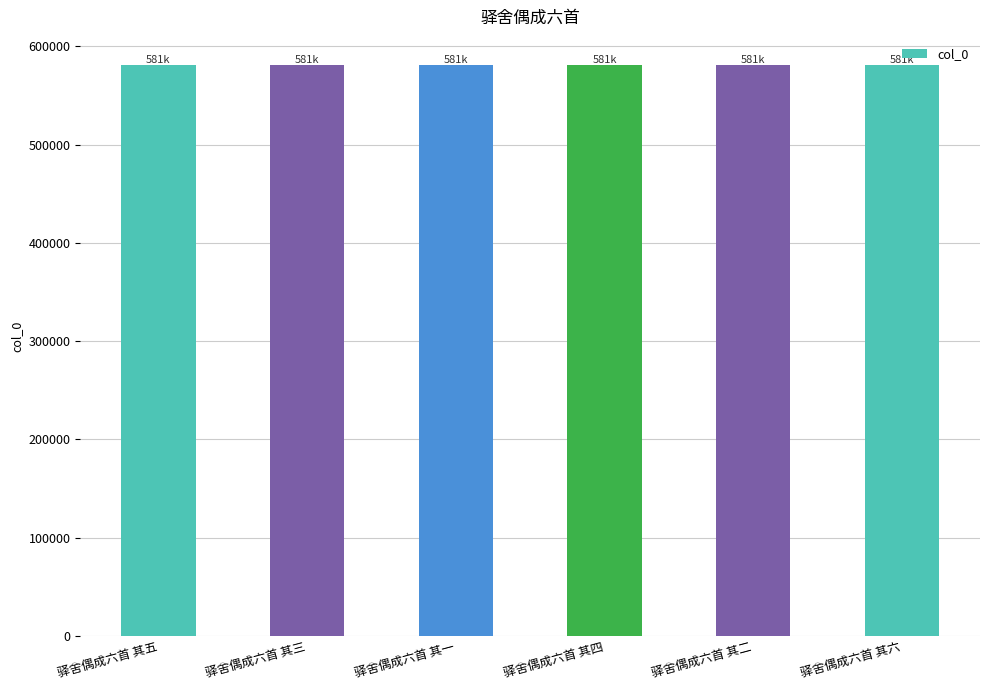

What is the sum of the values at 驿舍偶成六首 其三 and 驿舍偶成六首 其五?

1161146